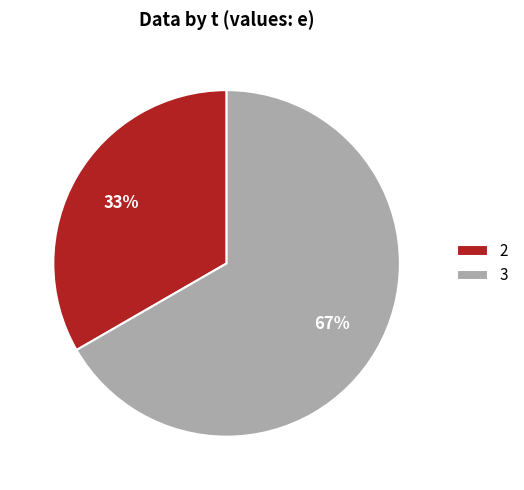

To the nearest percent, what is the combined percentage of 3 and 2?

100%